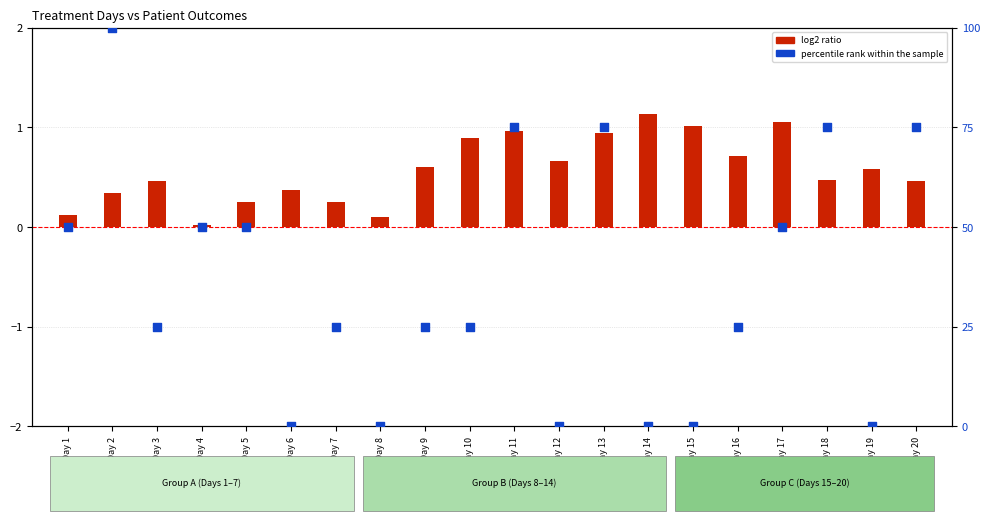

Is the value of log2 ratio at Day 12 greater than the value of percentile rank within the sample at Day 7?

No